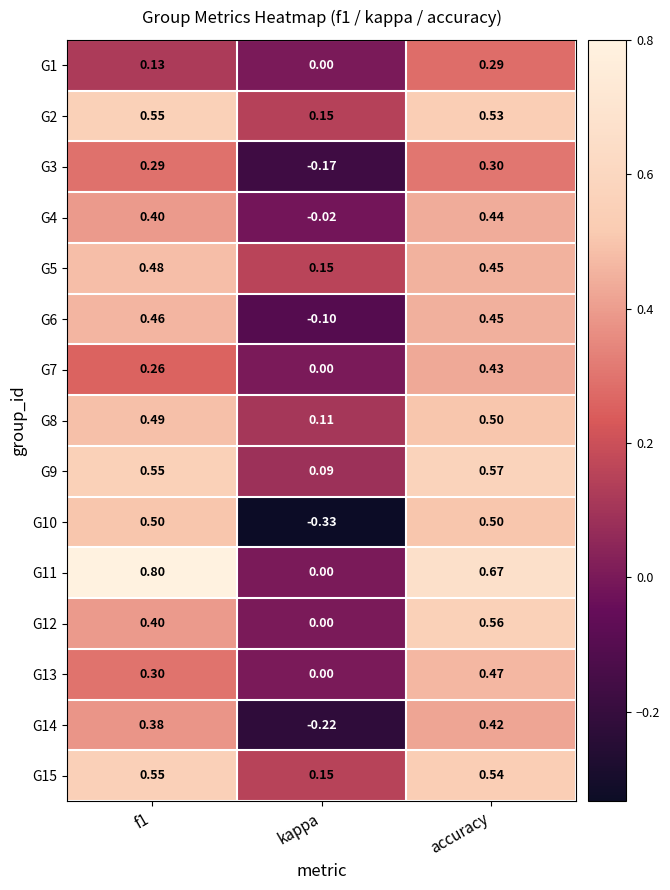

Where is G15 nearest to the value 0?

kappa